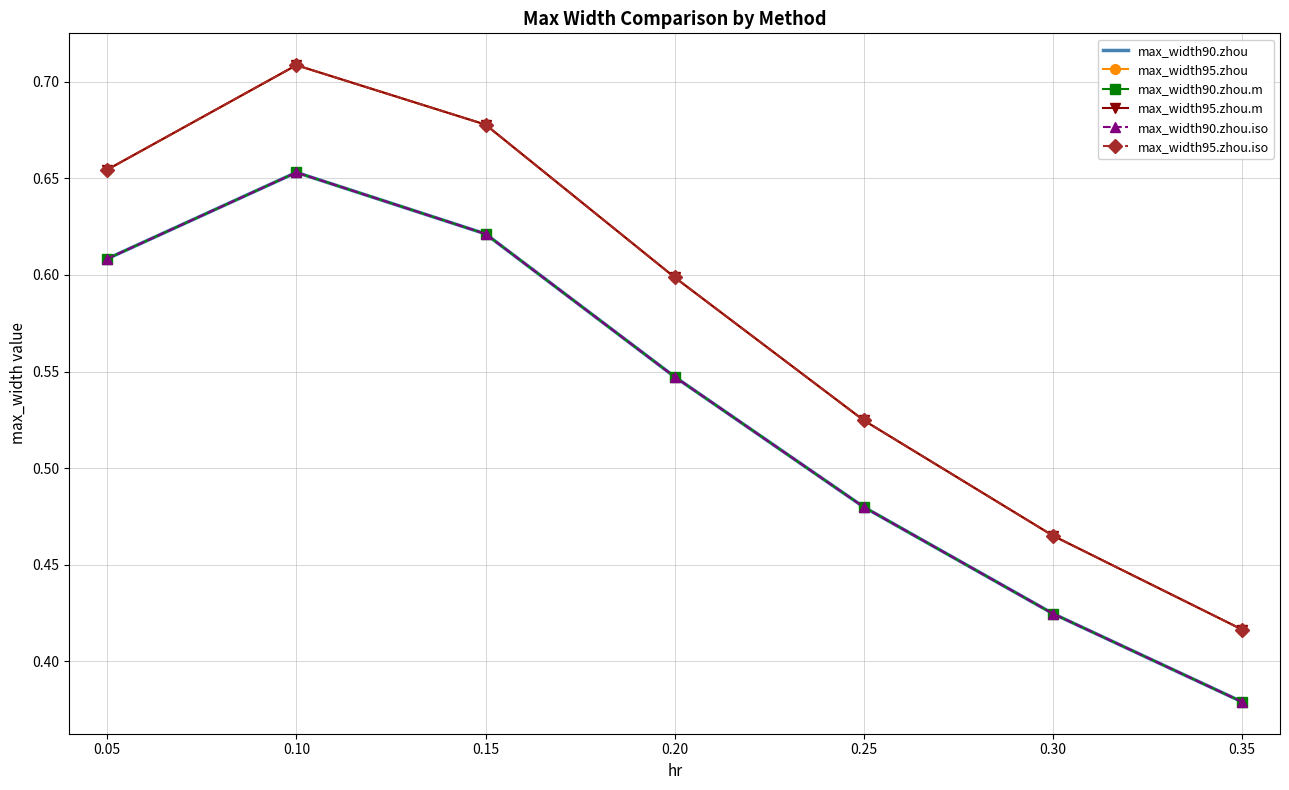

True or false: max_width90.zhou.iso and max_width95.zhou.iso cross at least once.

False